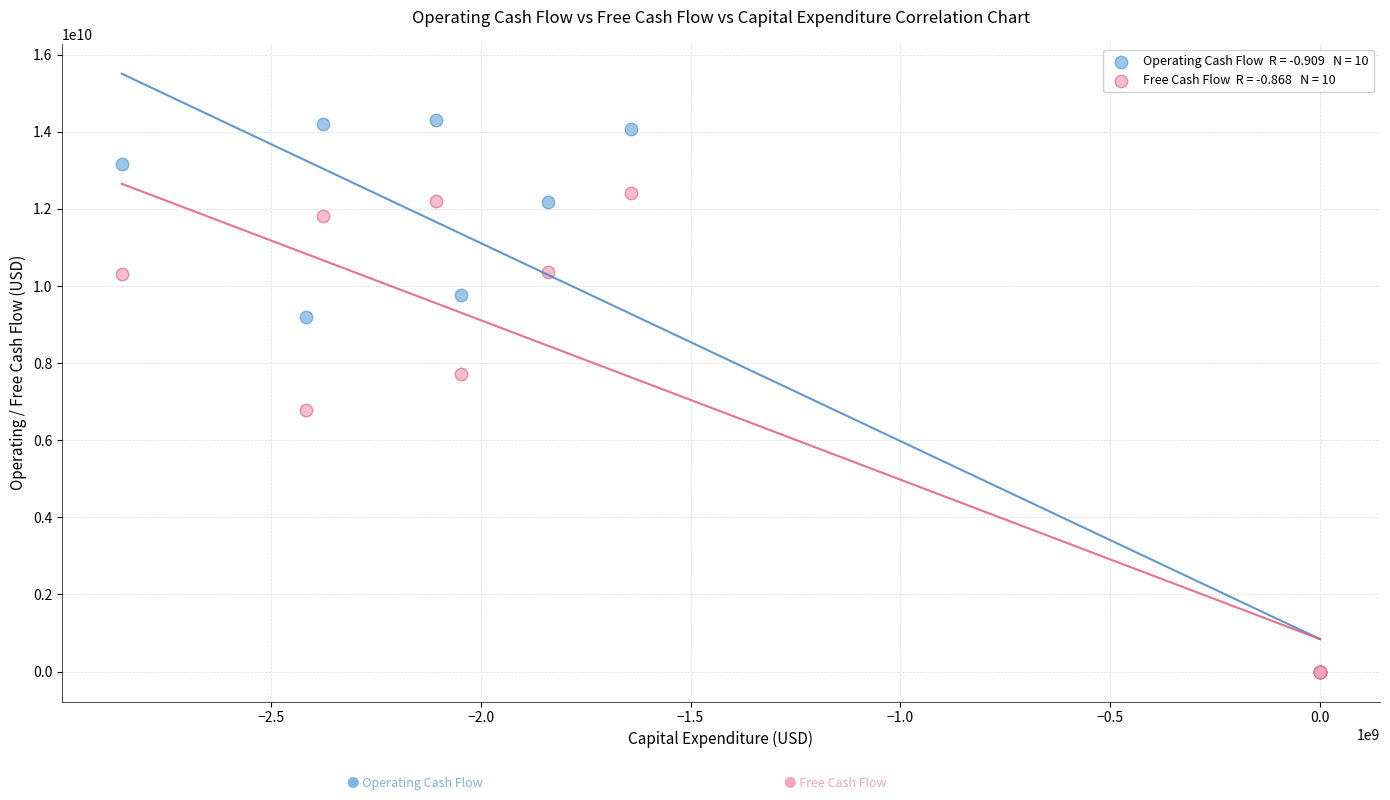

Across all series, what Y value is closest to 7154504887?

6795000000